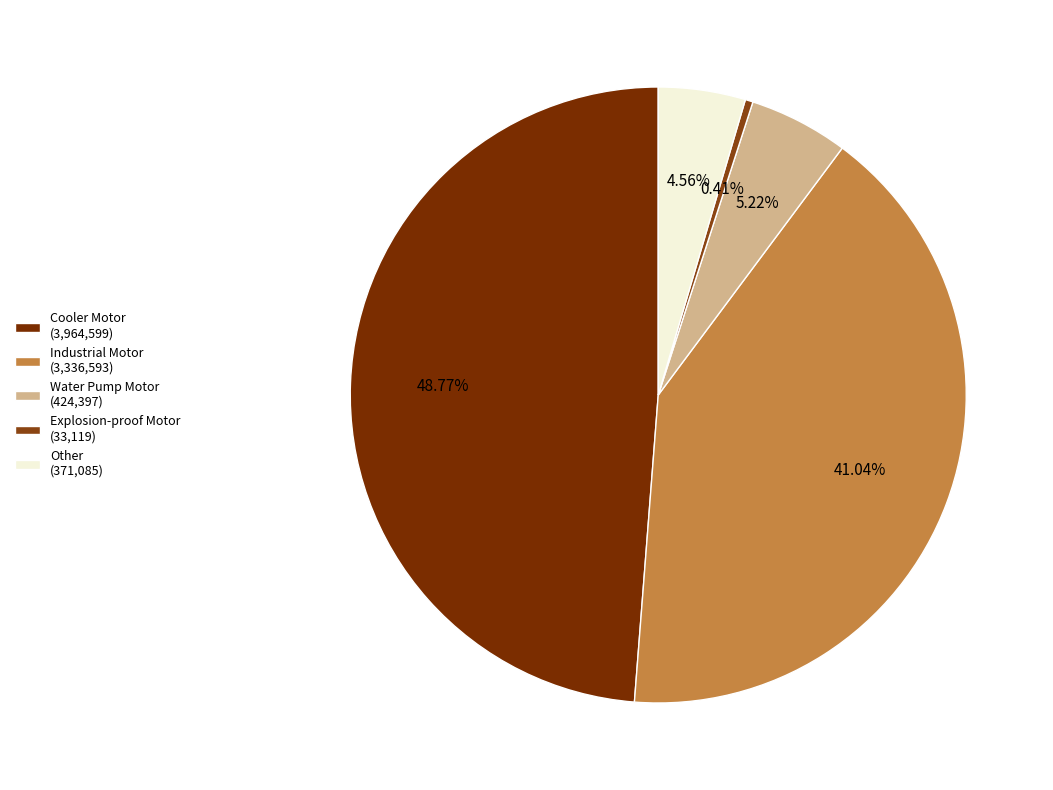

How many segments does this pie chart have?

5